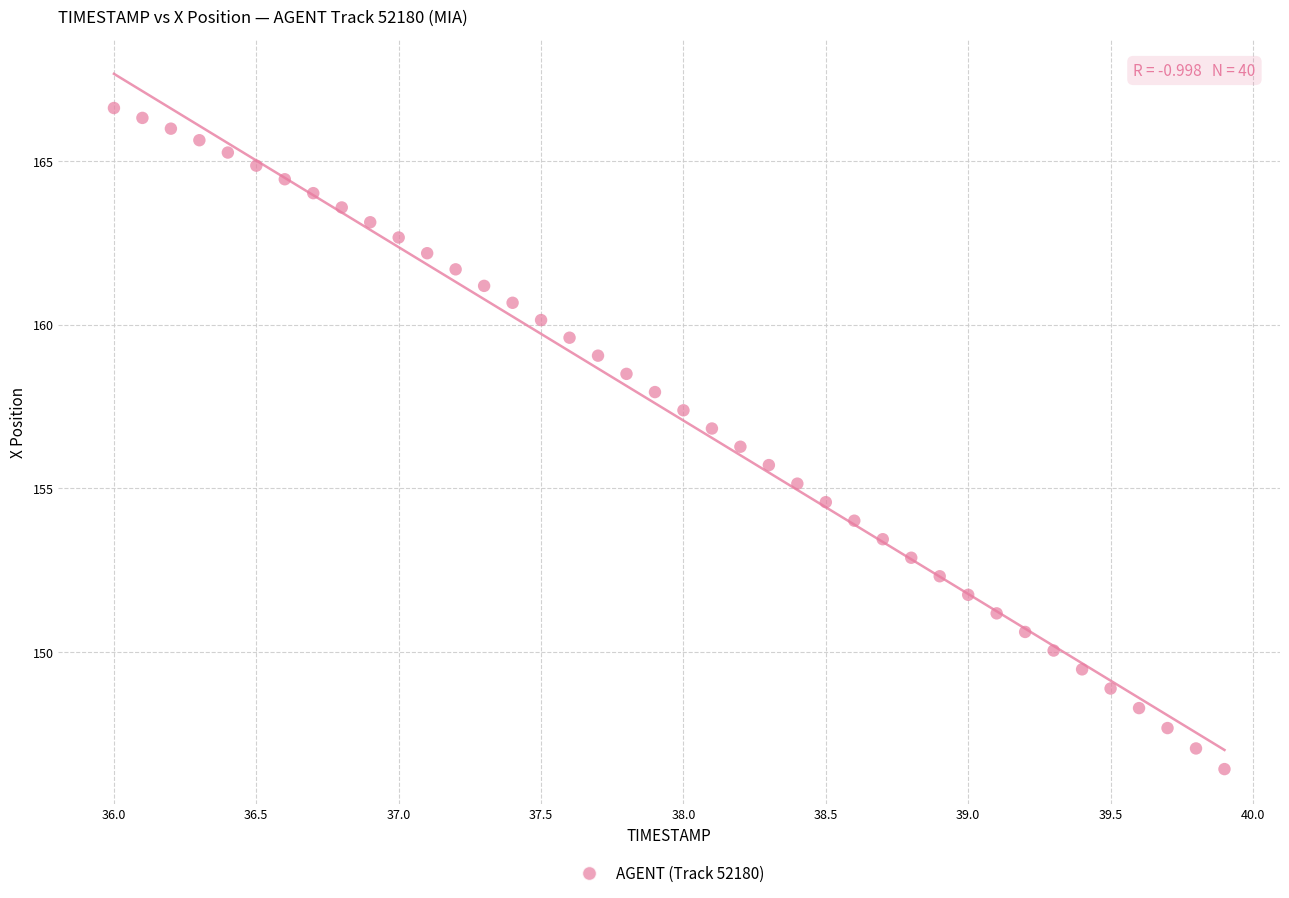

What is the range of Y values (max minus min)?

20.2